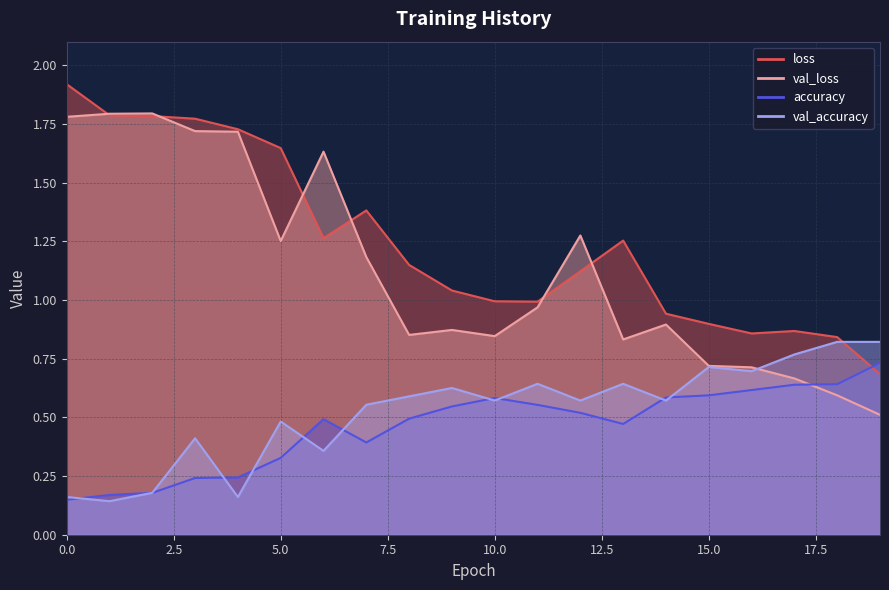

Does the chart display data point markers on the line(s)?

No